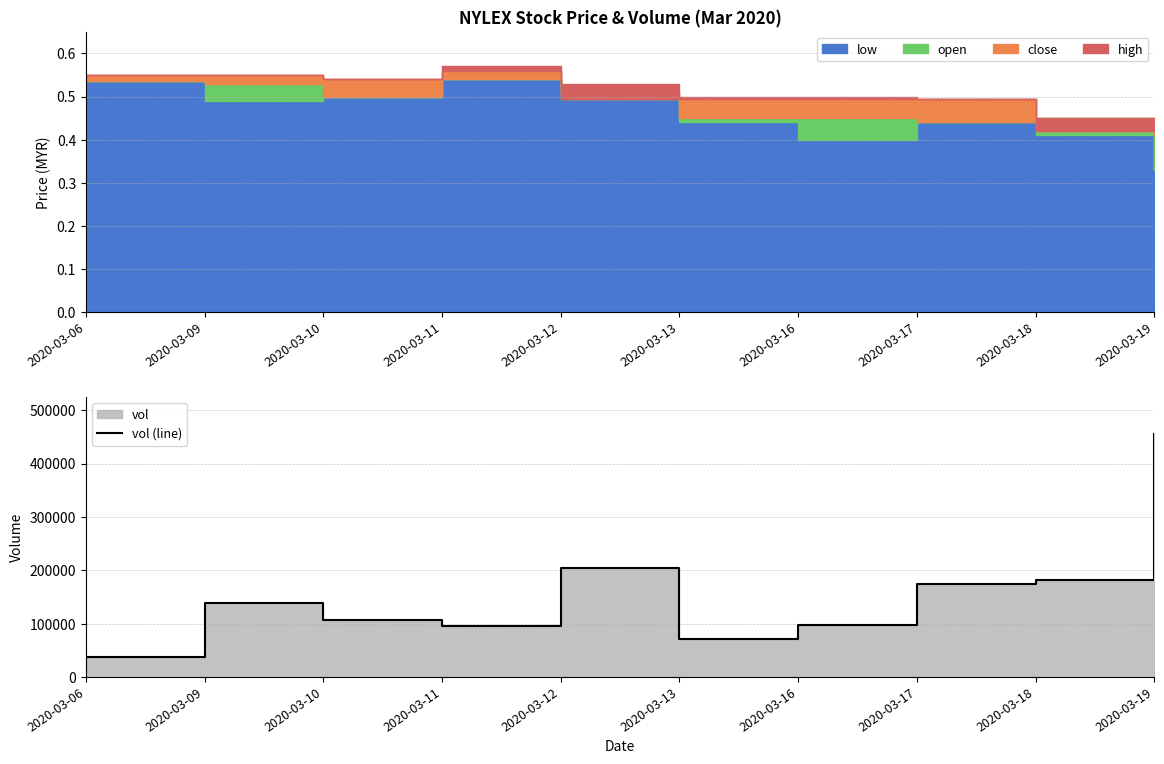

Approximately how many times larger is the value at 2020-03-18 compared to 2020-03-13?

2.5